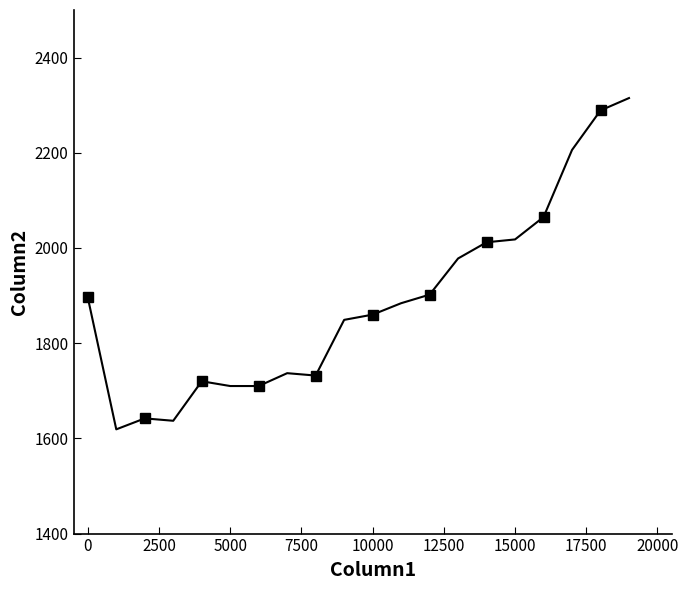

What is the sum of all values?

37781